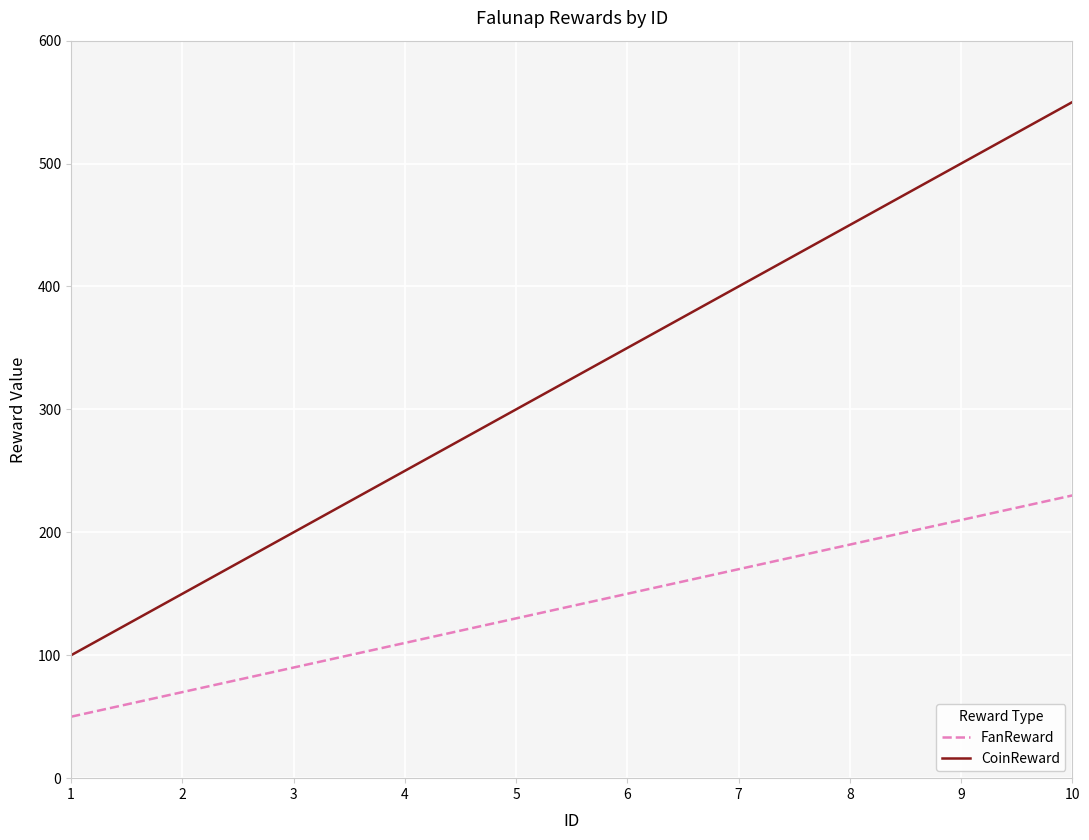

List the series in order of their overall mean, lowest first.

FanReward, CoinReward